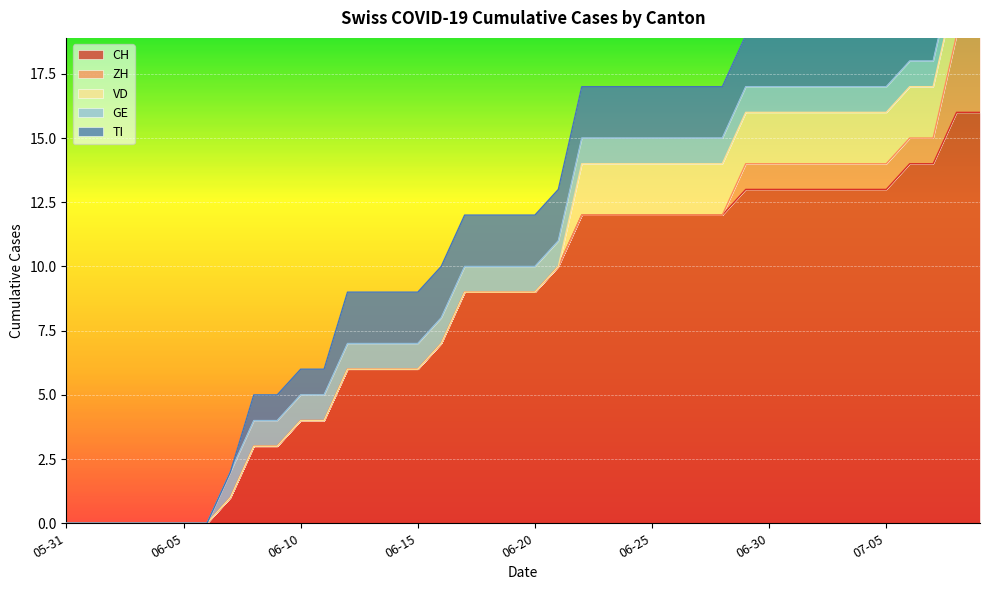

True or false: CH has a value of 8 at 2020-07-03.

False